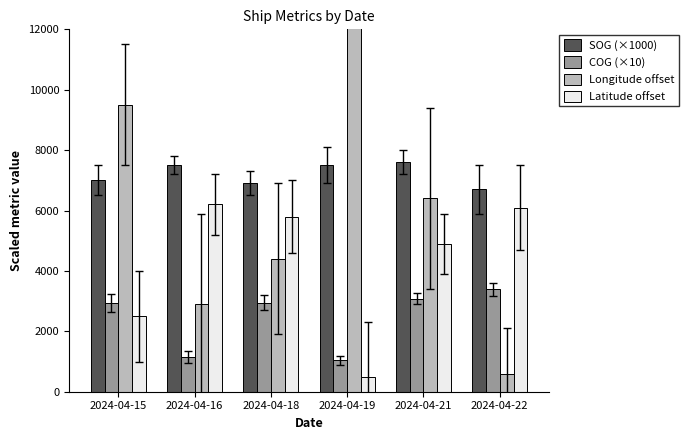

Reading left to right, extract all data points from this chart.

SOG (×1000): 7000.0	7500.0	6900.0	7500.0	7600.0	6700.0
COG (×10): 2948.0	1153.0	2943.0	1035.0	3078.0	3386.0
Longitude offset: 9500.0	2900.0	4400.0	17500.0	6400.0	600.0
Latitude offset: 2500.0	6200.0	5800.0	500.0	4900.0	6100.0